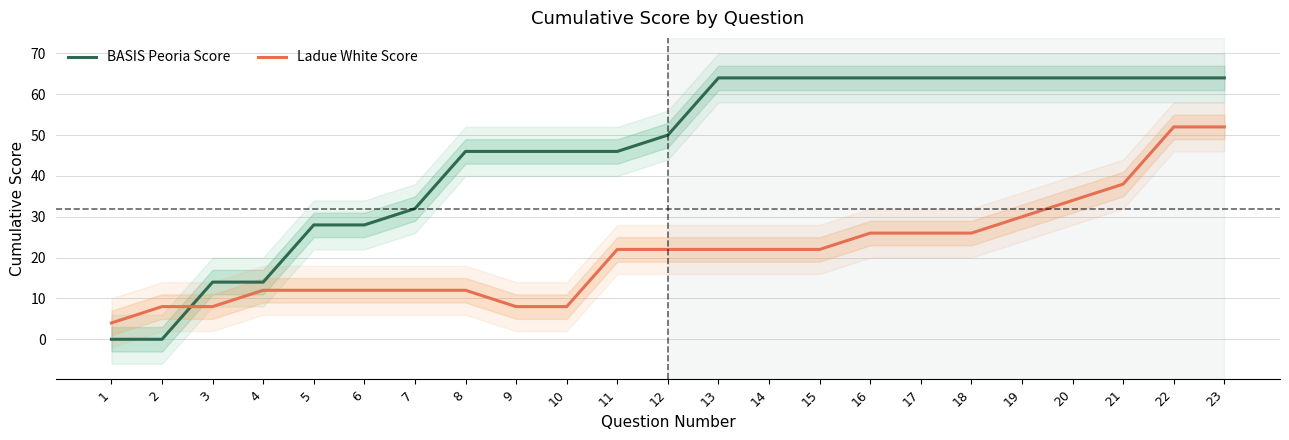

Which series has the largest total across all categories?

BASIS Peoria Score